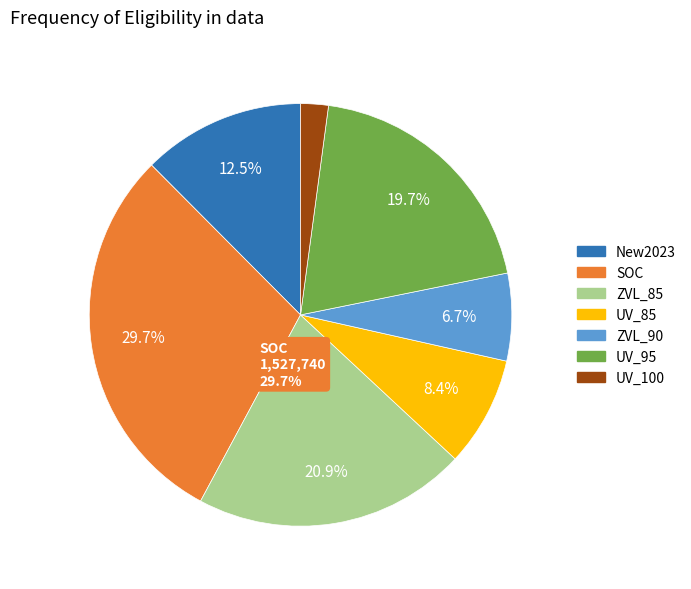

To the nearest percent, what is the difference between the UV_85 and New2023 slice percentages?

4%